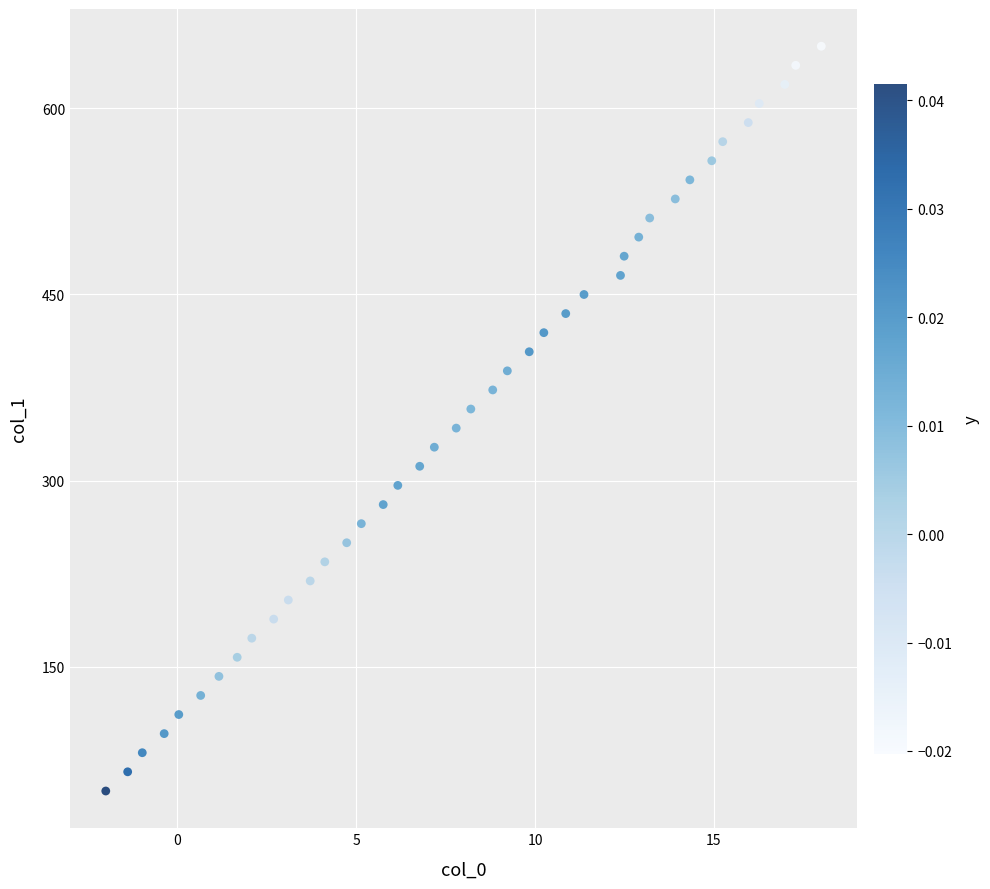

What is the range of X values (max minus min)?

20.0